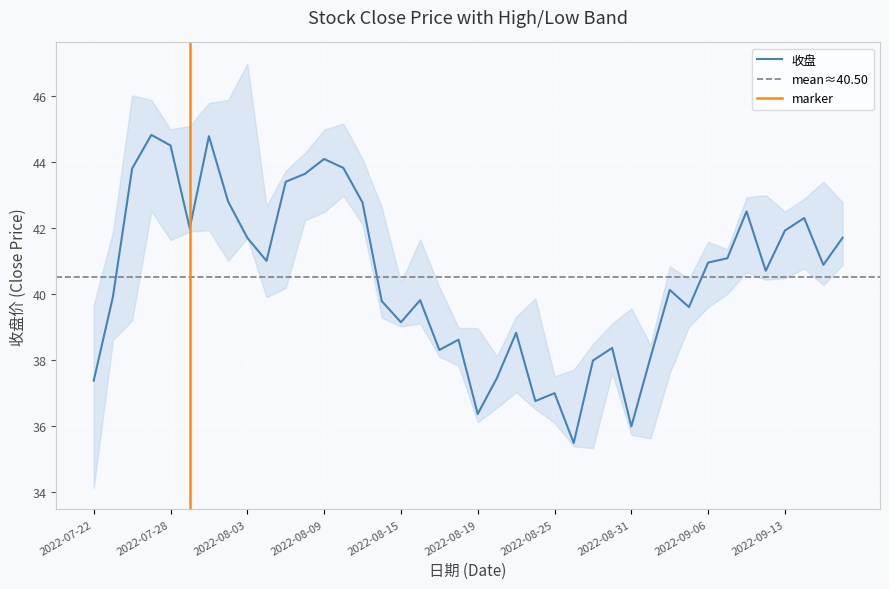

True or false: the data has more than 1 interior local peaks.

True